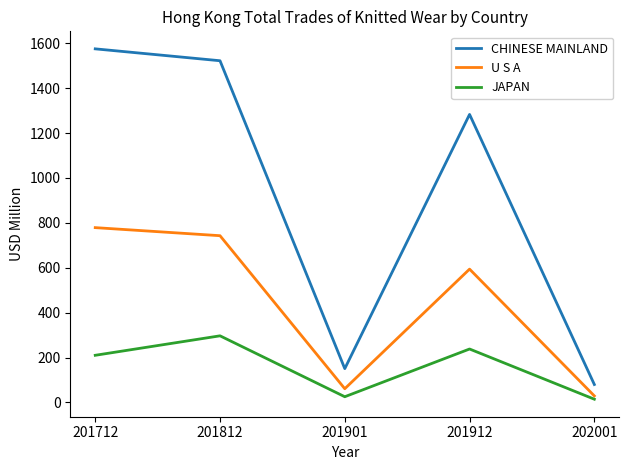

Reading left to right, what are all the values shown in this chart?

CHINESE MAINLAND: 201712=1575.1	201812=1522.2	201901=150.7	201912=1283.0	202001=80.1
U S A: 201712=778.8	201812=742.9	201901=61.3	201912=594.0	202001=29.3
JAPAN: 201712=210.2	201812=296.9	201901=25.6	201912=238.2	202001=14.6